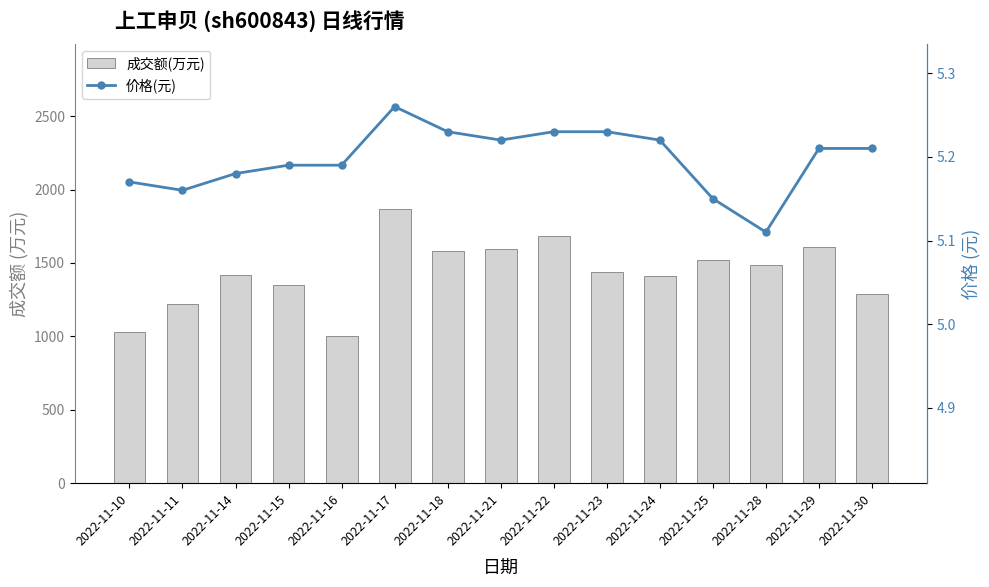

What is the spread (max minus min) of values at 2022-11-29?

1602.8